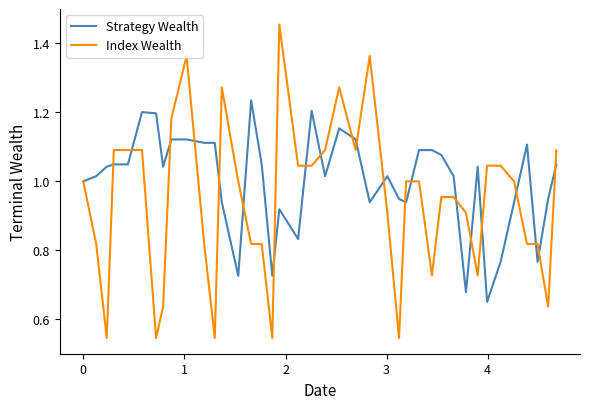

List the series in order of their peak value, highest first.

Index Wealth, Strategy Wealth